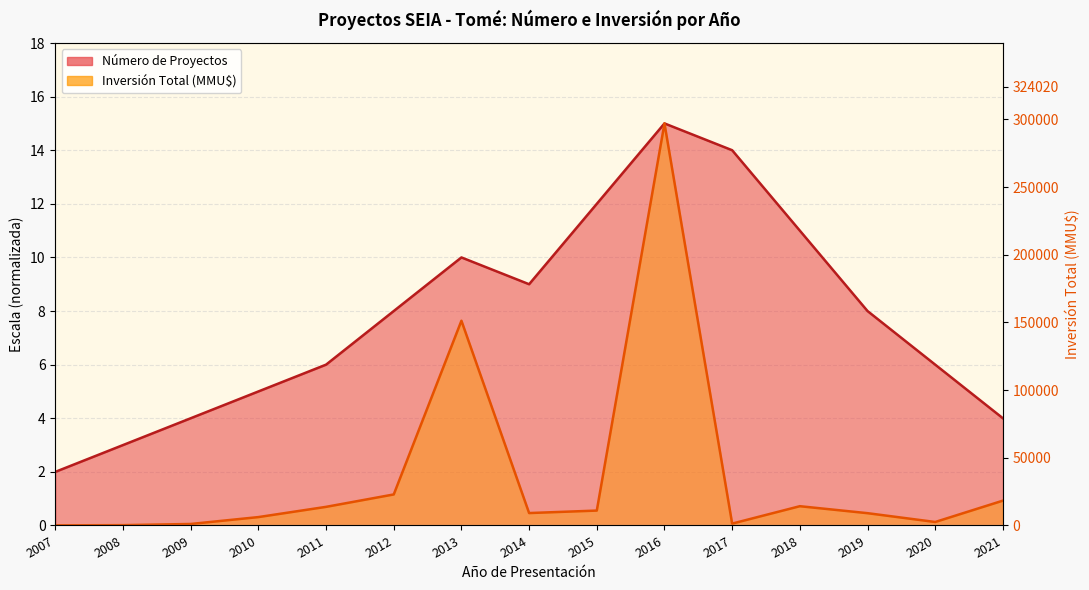

True or false: Número de Proyectos and Inversión Total (MMU$) cross at least once.

False